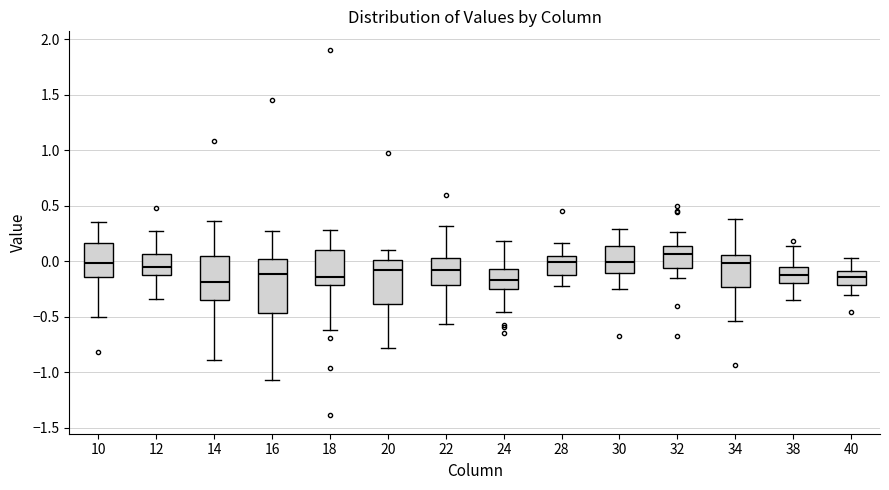

Where does the lower whisker of the box at x = 40 end on the y-axis? The values are not printed on the chart, so give them approximately, as read against the axis.

-0.30